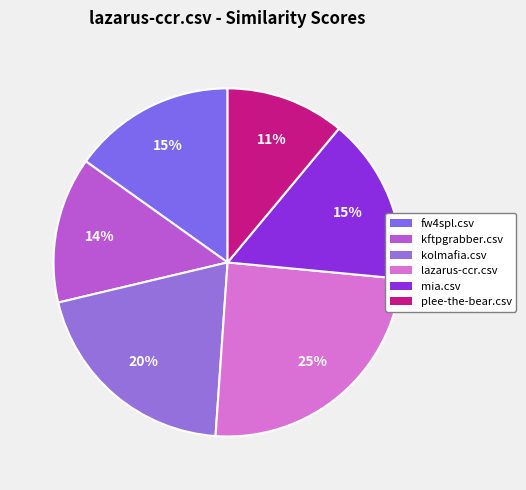

Does any single category account for the majority?

No